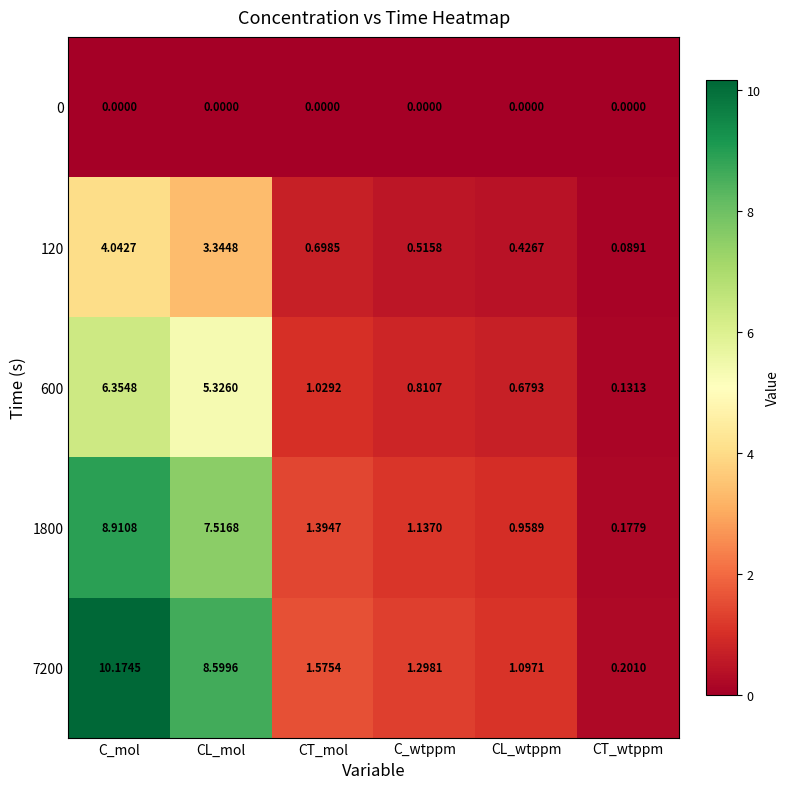

At which category does the chart reach its peak across all series?

C_mol